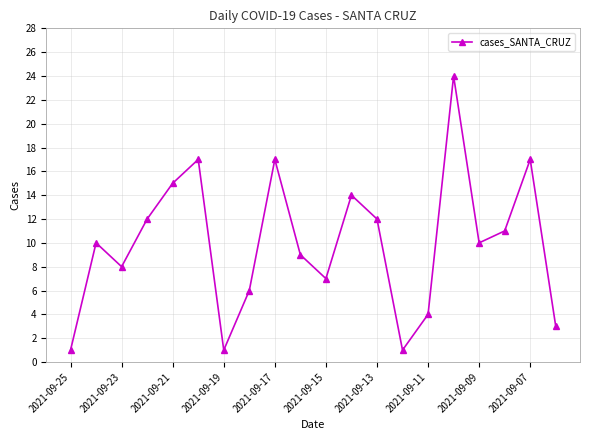

How many points are higher than both their immediate neighbors (excluding endpoints)?

6